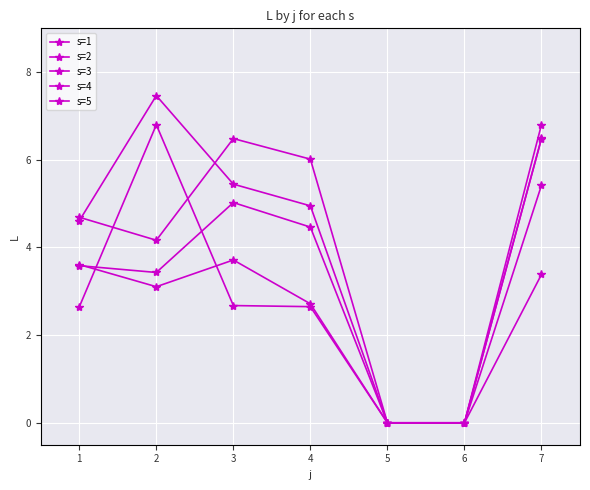

Does the chart have visible grid lines?

Yes